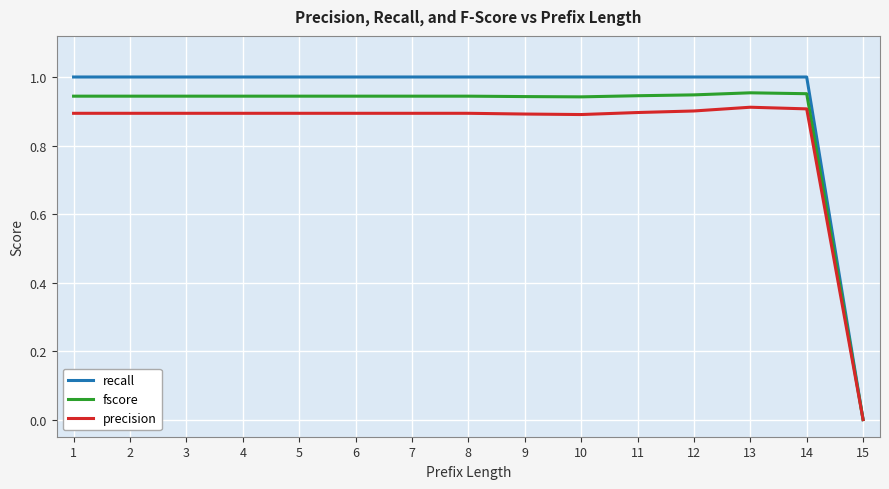

How many lines are shown in the chart?

3